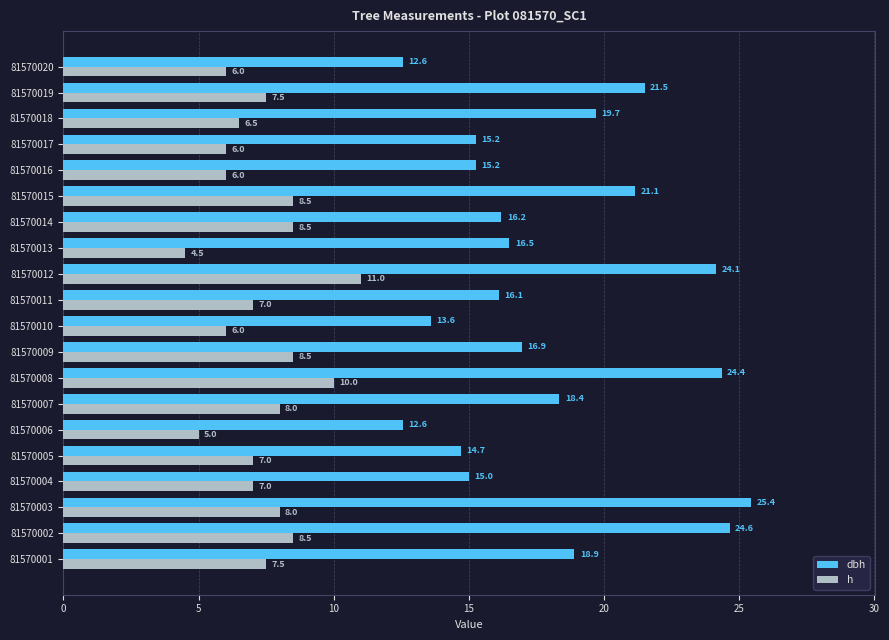

What is the average value of the dbh series?

18.1